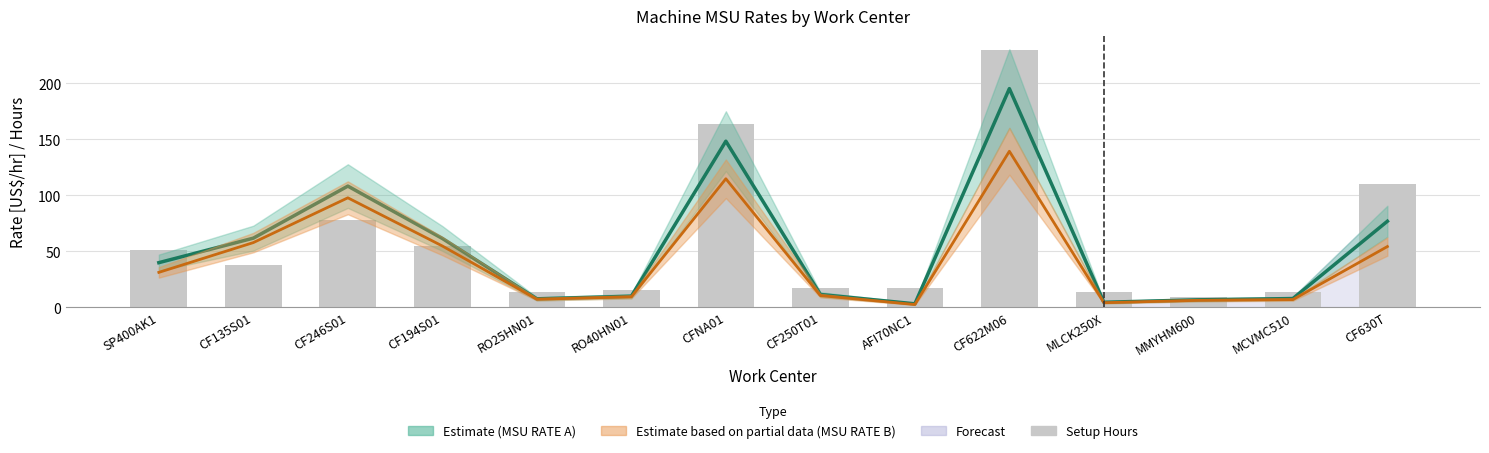

Which category has the highest value across all series?

CF622M06